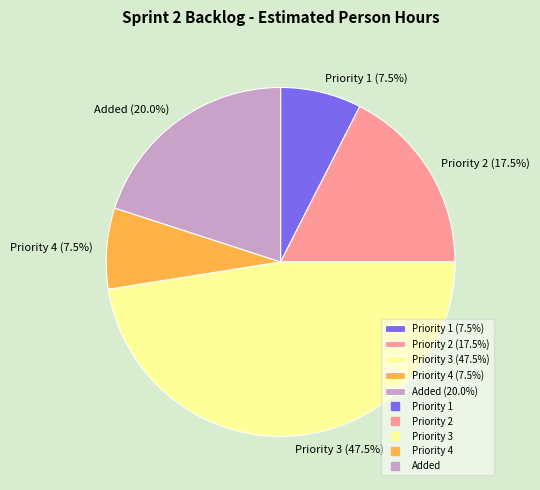

Does any single category account for the majority?

No